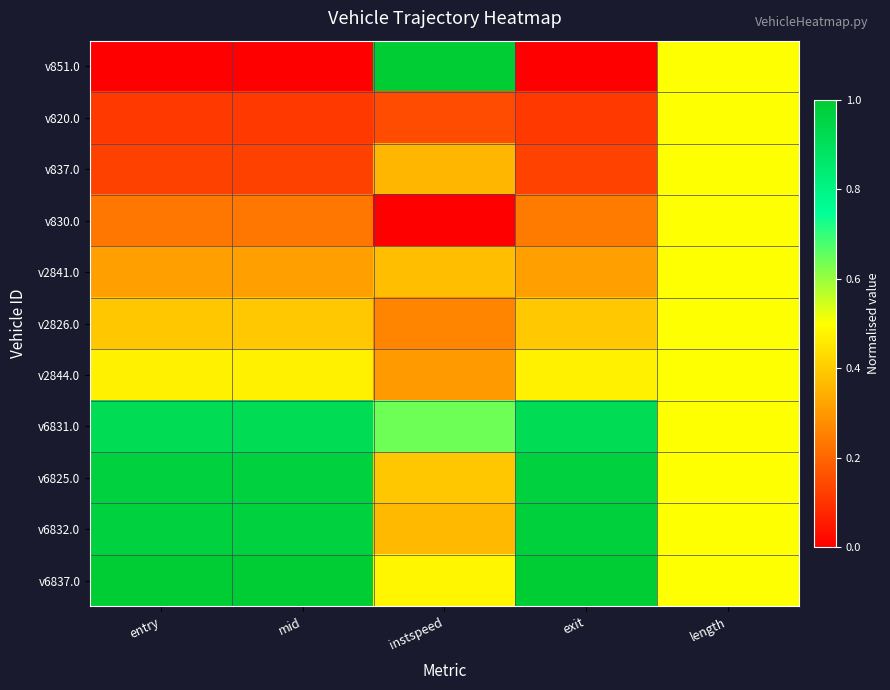

Rank the series by their maximum value, from highest to lowest.

v851.0, v6837.0, v6832.0, v6825.0, v6831.0, v820.0, v837.0, v830.0, v2841.0, v2826.0, v2844.0